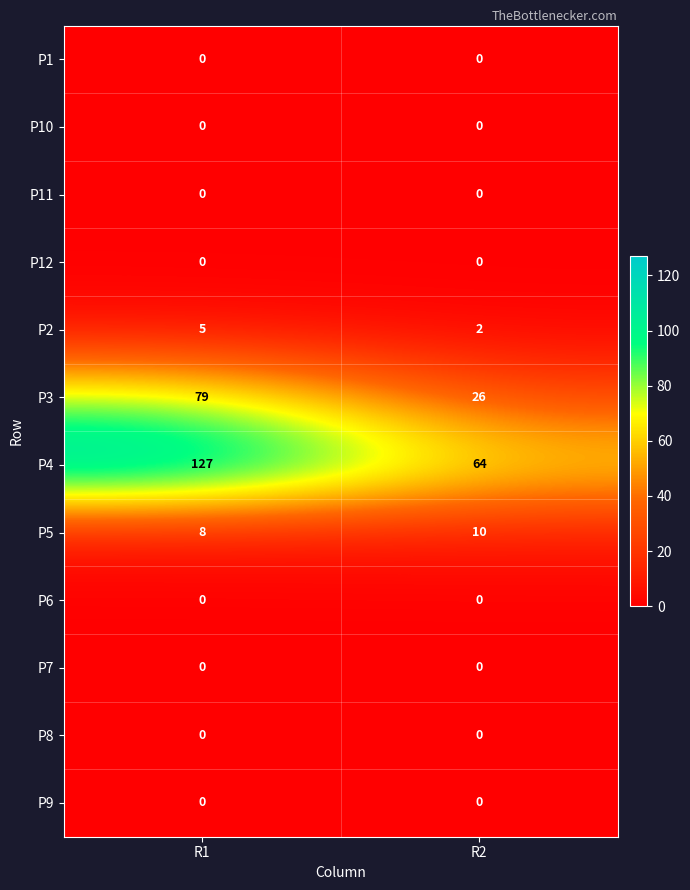

What is the maximum value shown in the chart?

127